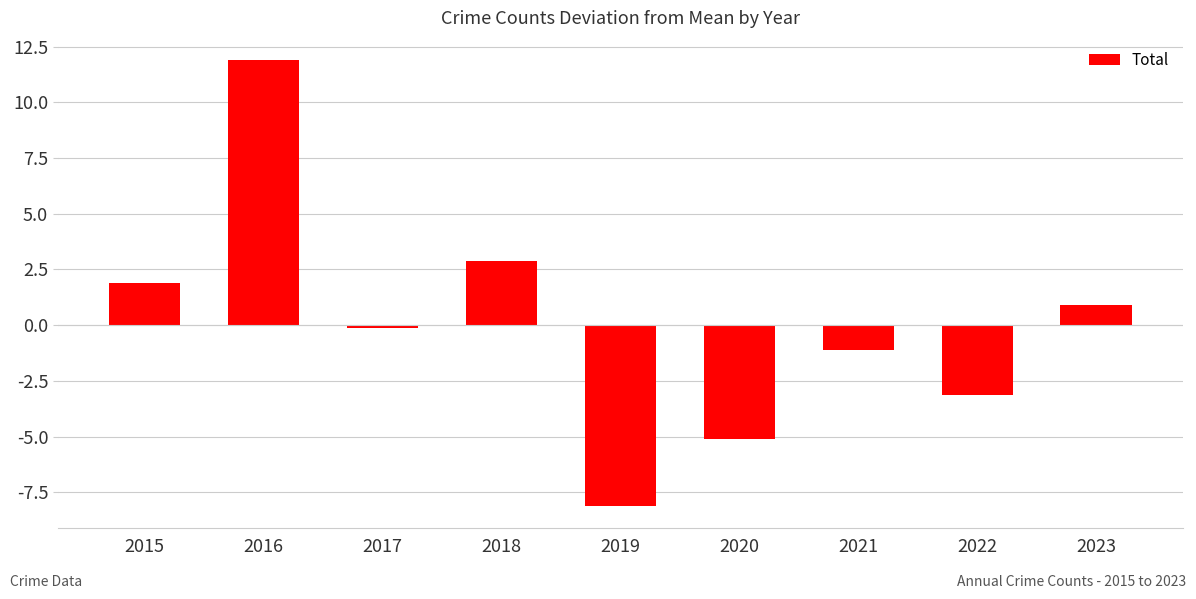

Rank the categories by value from highest to lowest.

2016, 2018, 2015, 2023, 2017, 2021, 2022, 2020, 2019